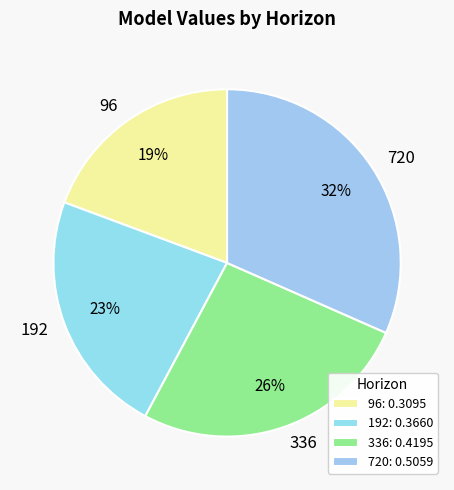

To the nearest percent, what portion does 336 represent?

26%